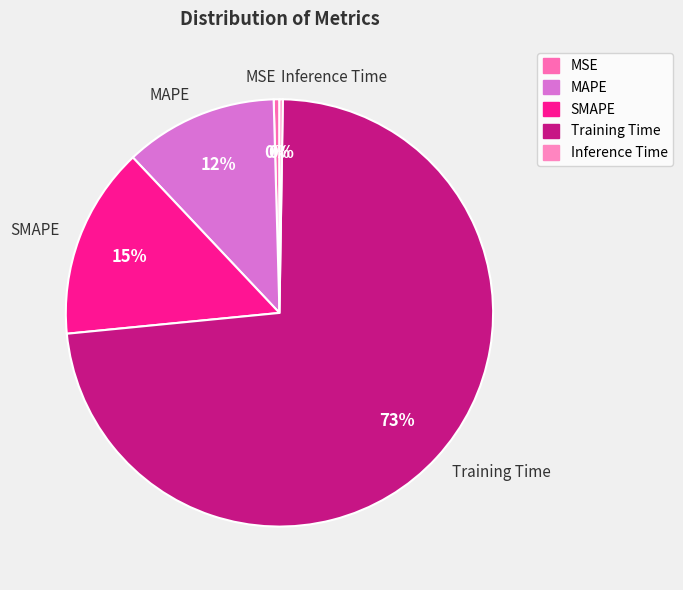

Does MSE account for over 50% of the chart?

No